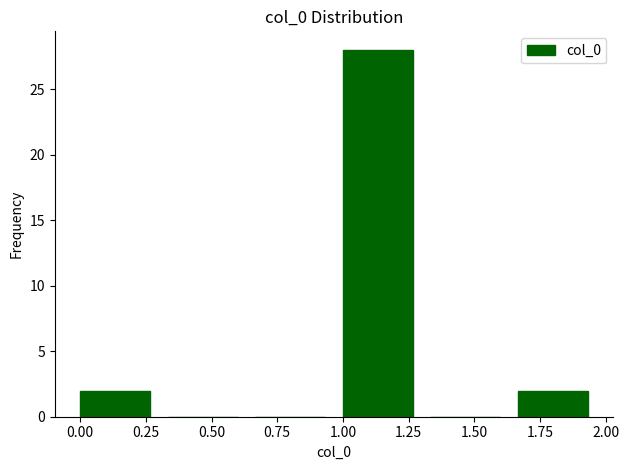

Reading left to right, list every bar in this chart as the range it spans on the x-axis followed by its height. Neither the bar edges nor the heights are printed on the chart, so give them approximately, as read against the axes.

0.00 to 0.35: 2
0.35 to 0.65: 0
0.65 to 1.00: 0
1.00 to 1.35: 28
1.35 to 1.65: 0
1.65 to 2.00: 2